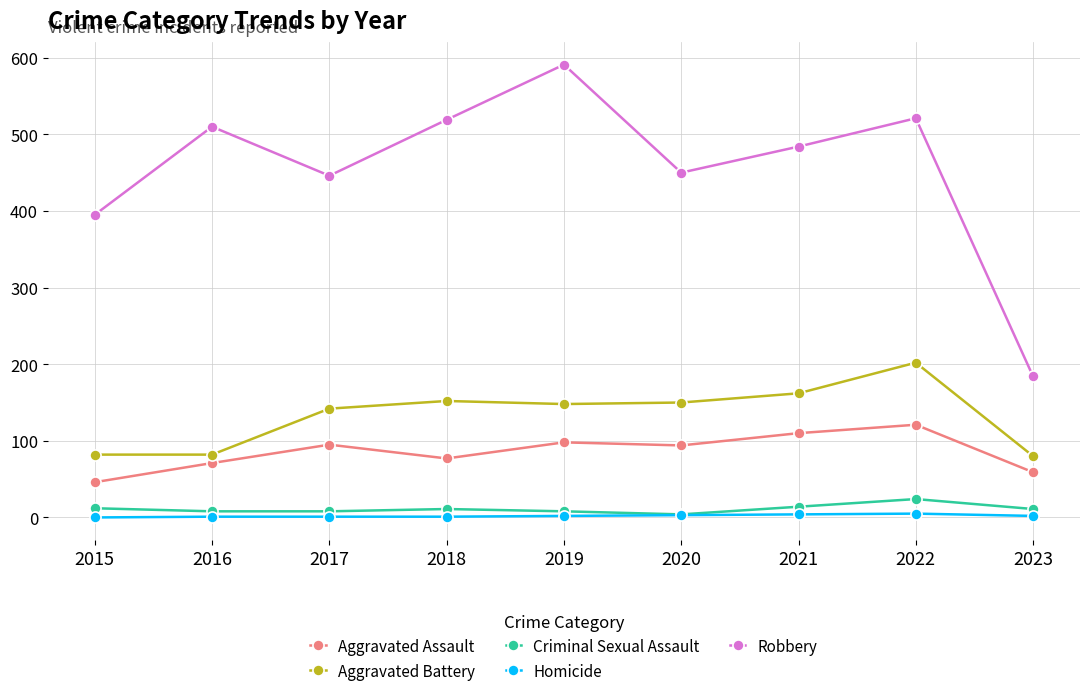

What are all the series names shown in the legend?

Aggravated Assault, Aggravated Battery, Criminal Sexual Assault, Homicide, Robbery